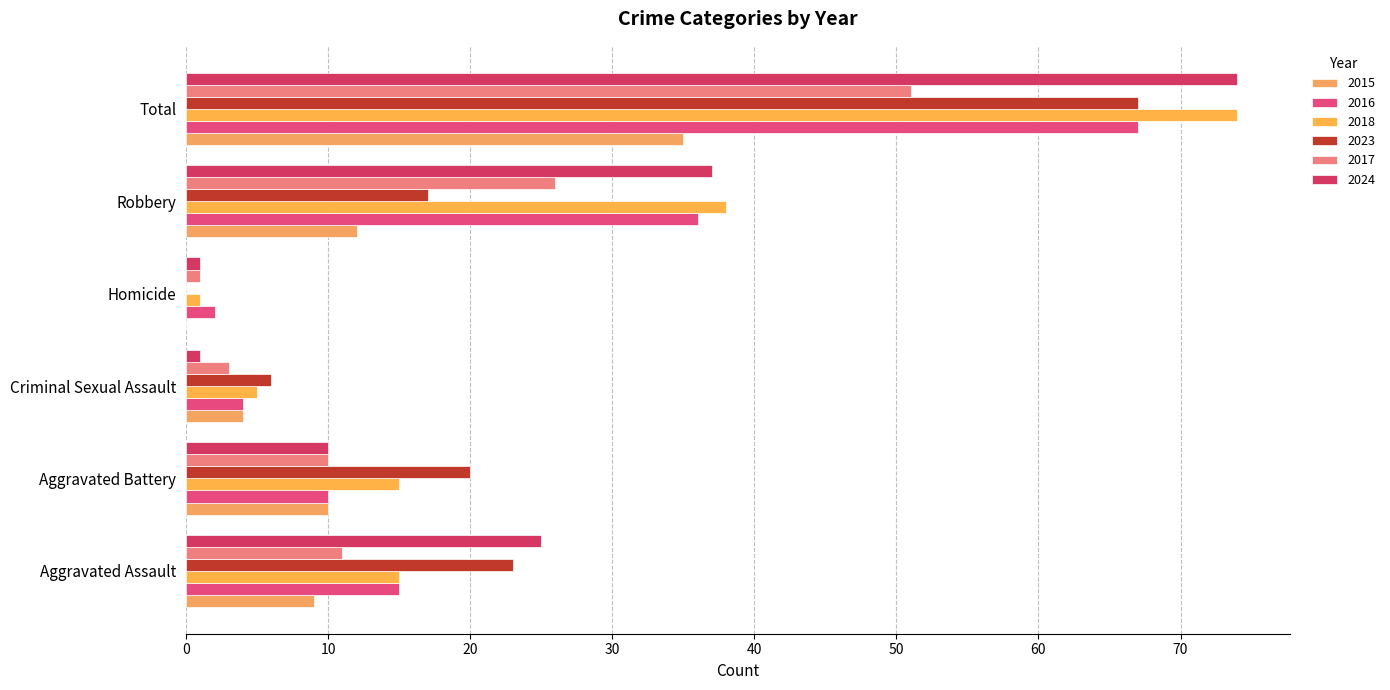

Which series has the largest total across all categories?

2018